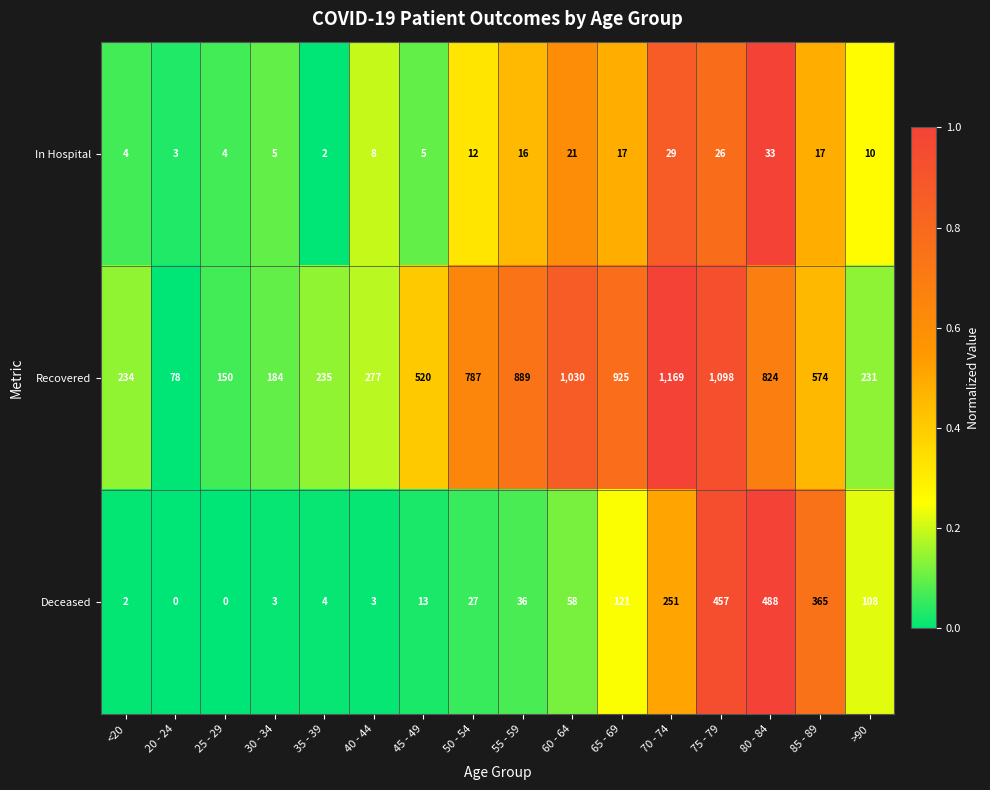

What is the average value of the Deceased series?

121